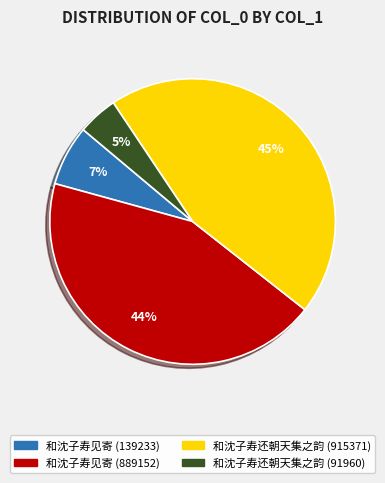

What is the largest slice in the pie chart?

和沈子寿还朝天集之韵 (915371)